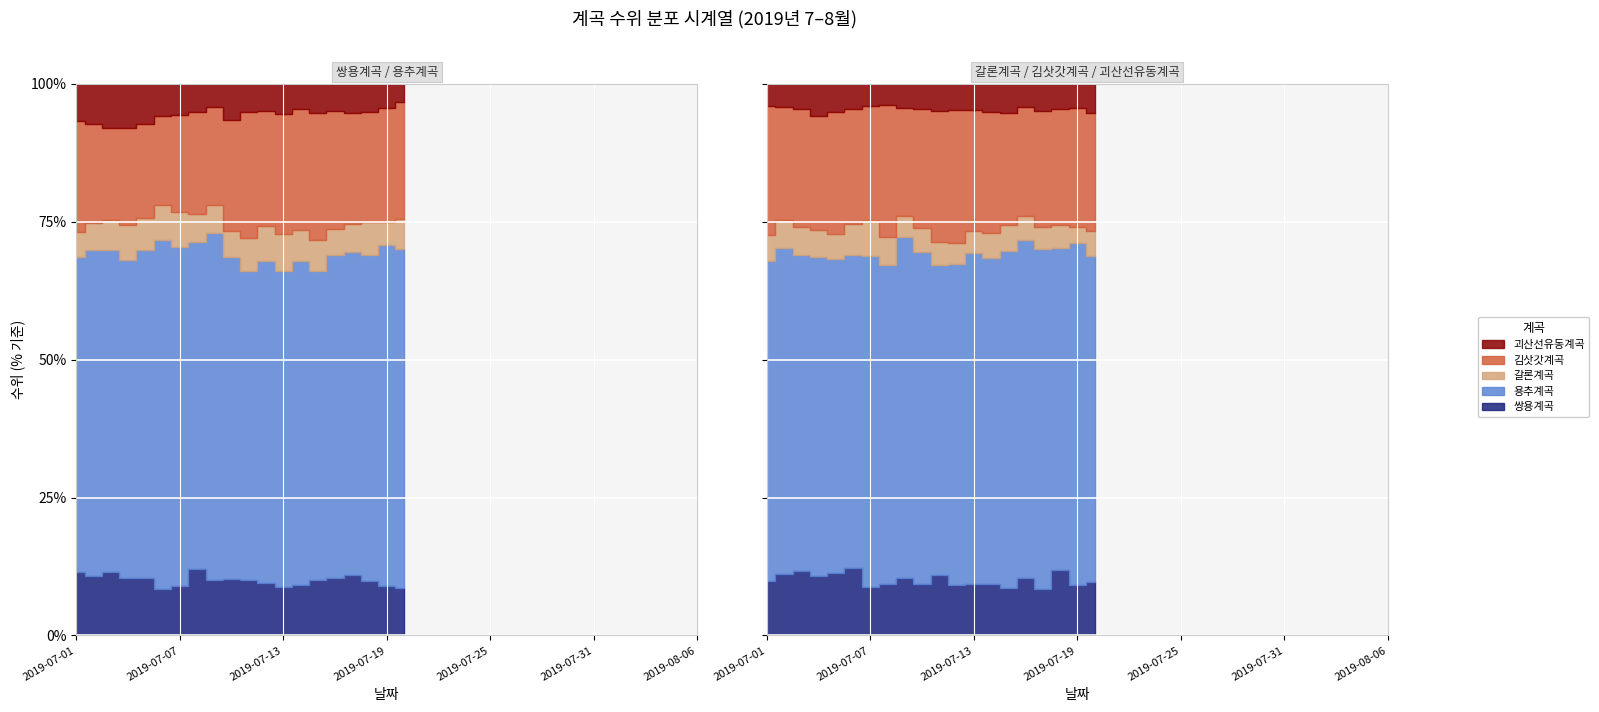

How many lines are shown in the chart?

5